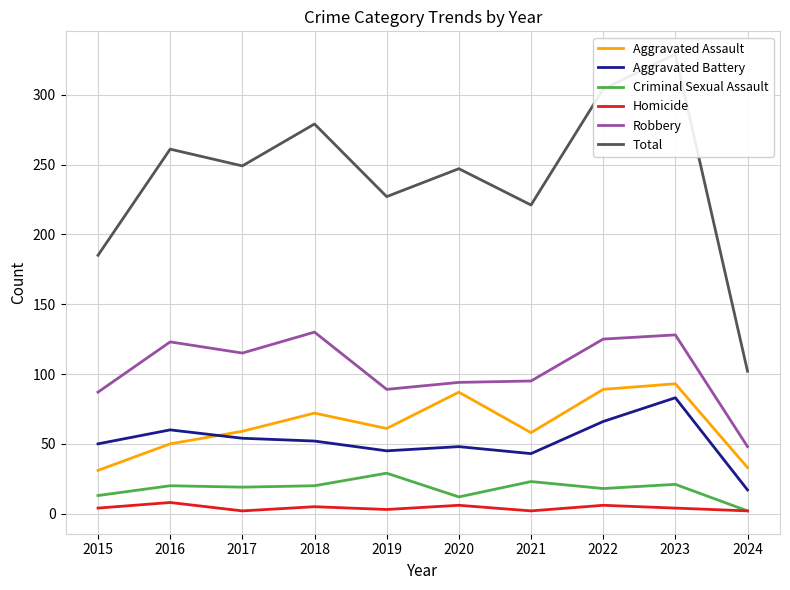

True or false: Aggravated Battery has a value of 50 at 2015.

True